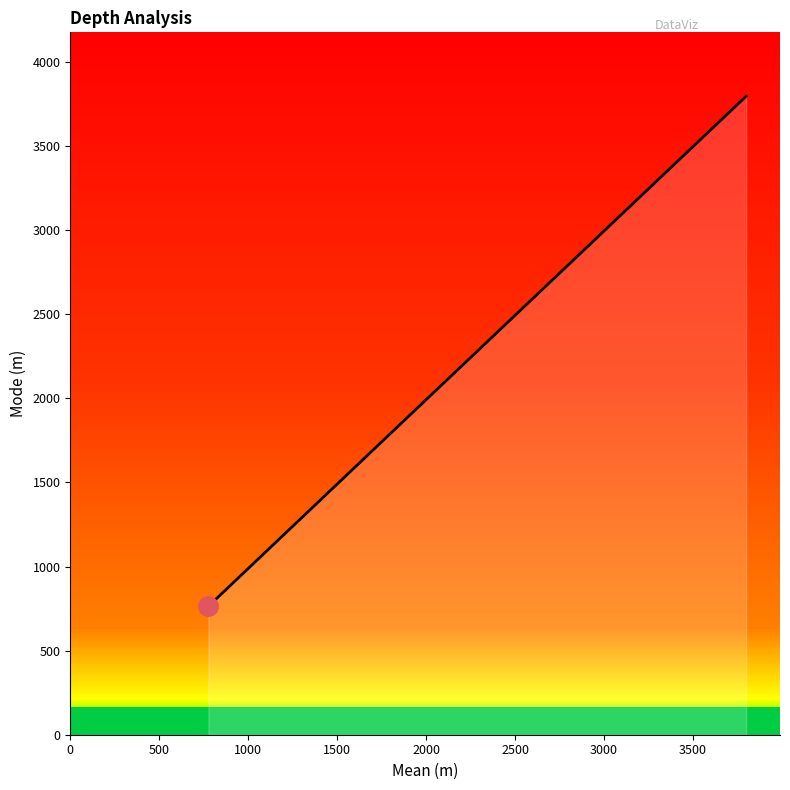

Between 500 and 0, which is larger?

500